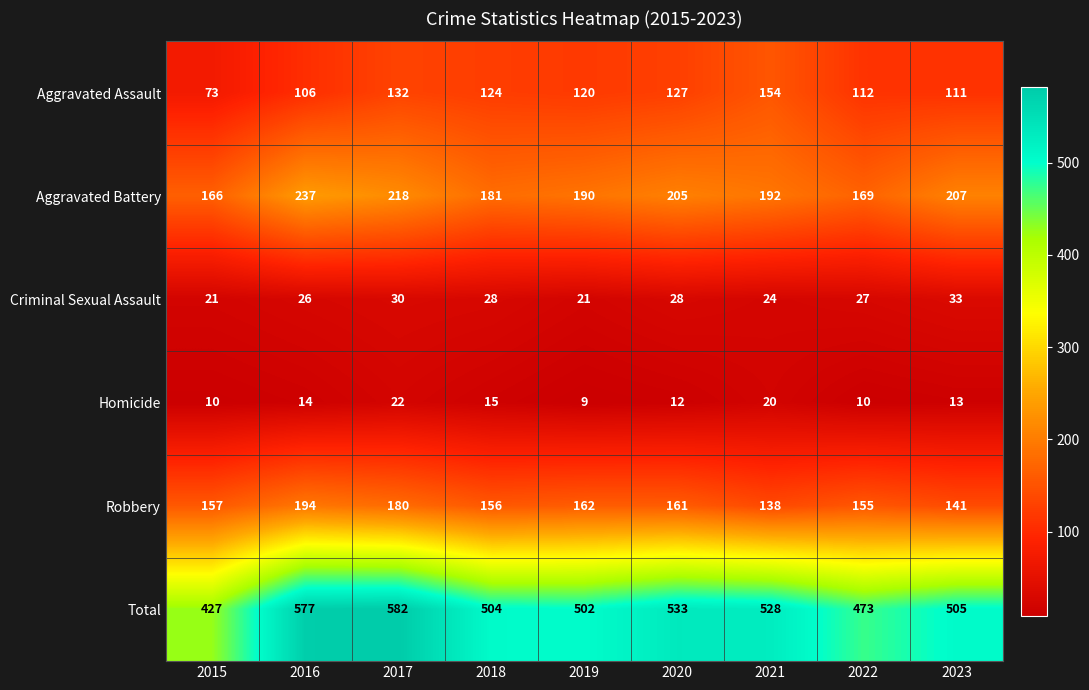

What is the smallest value displayed?

9